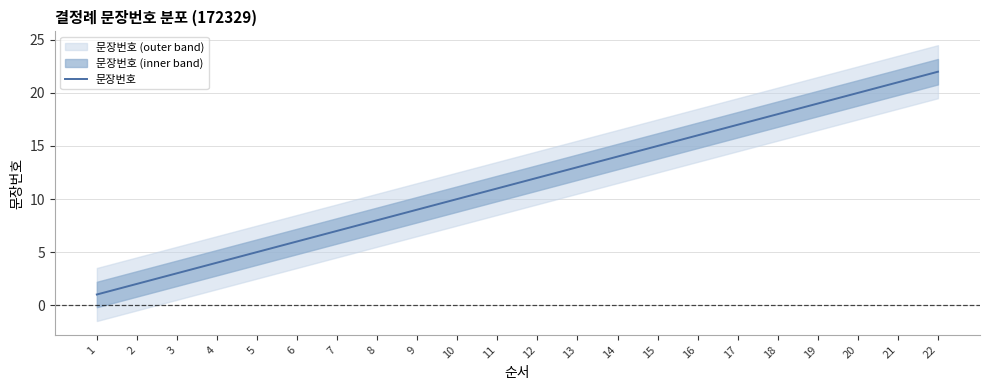

Which has a higher value, 15 or 4?

15